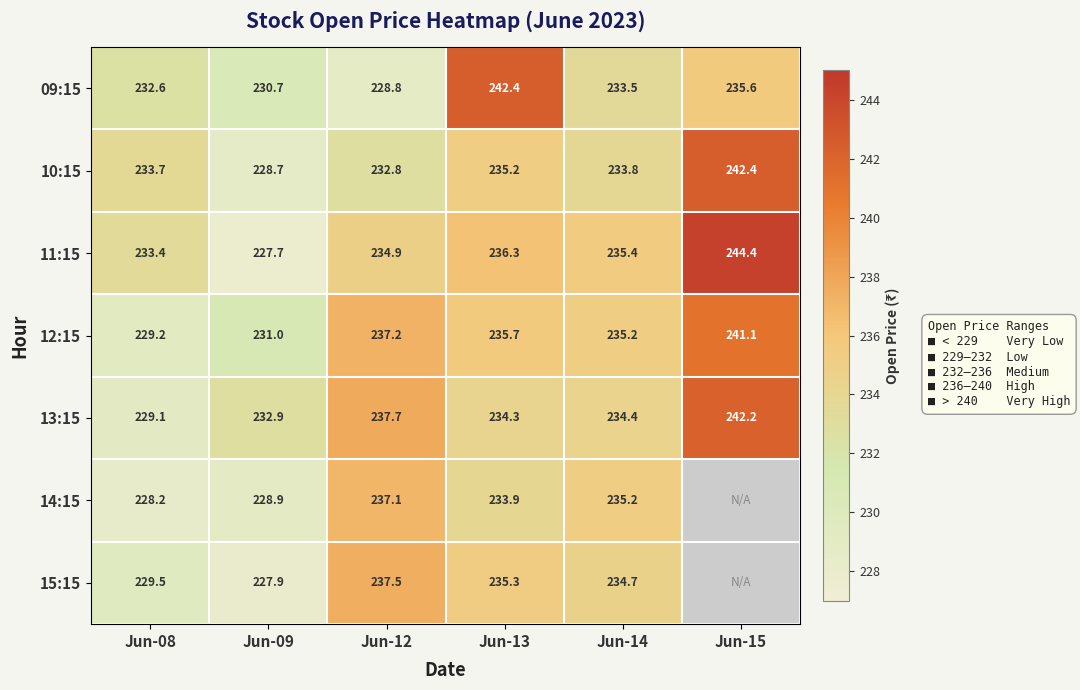

Is it true that 11:15 equals 372.1 at Jun-09?

False